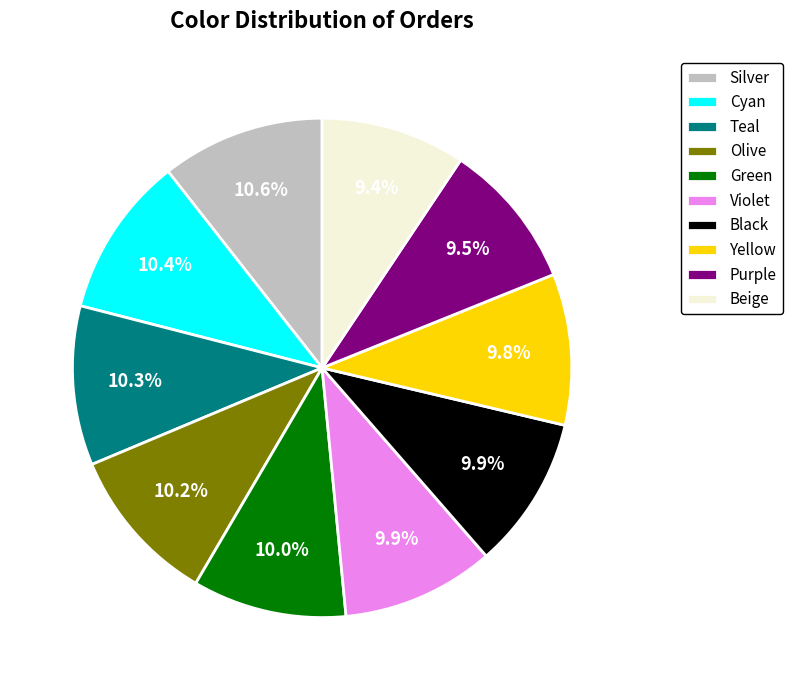

How much of the chart is everything except Black?

90.1%